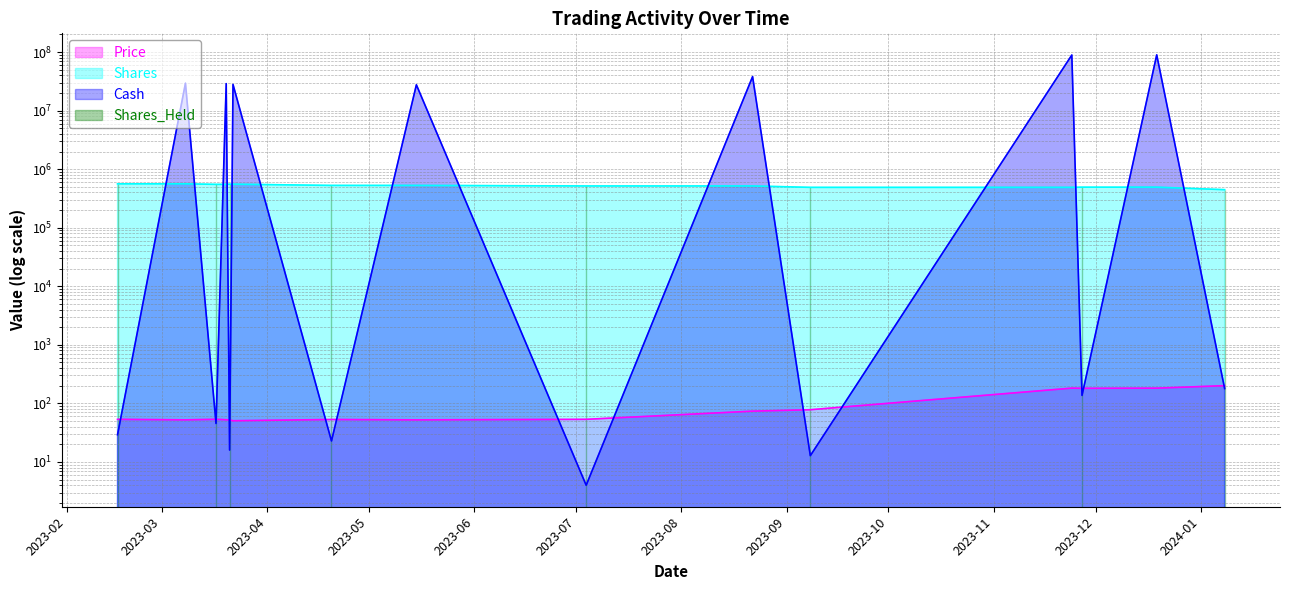

How many lines are shown in the chart?

3